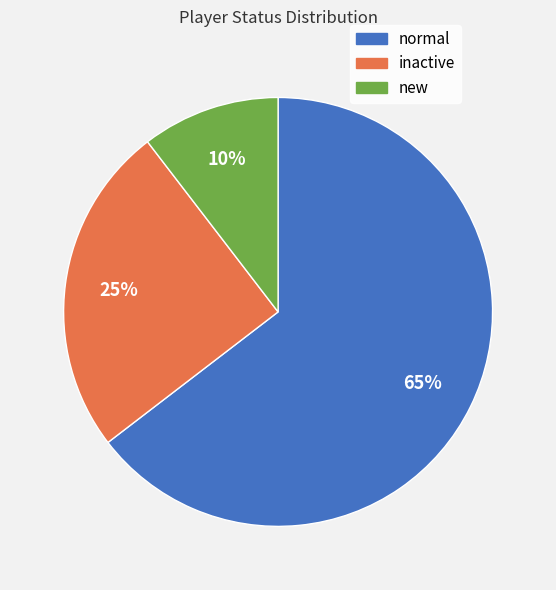

How many segments does this pie chart have?

3